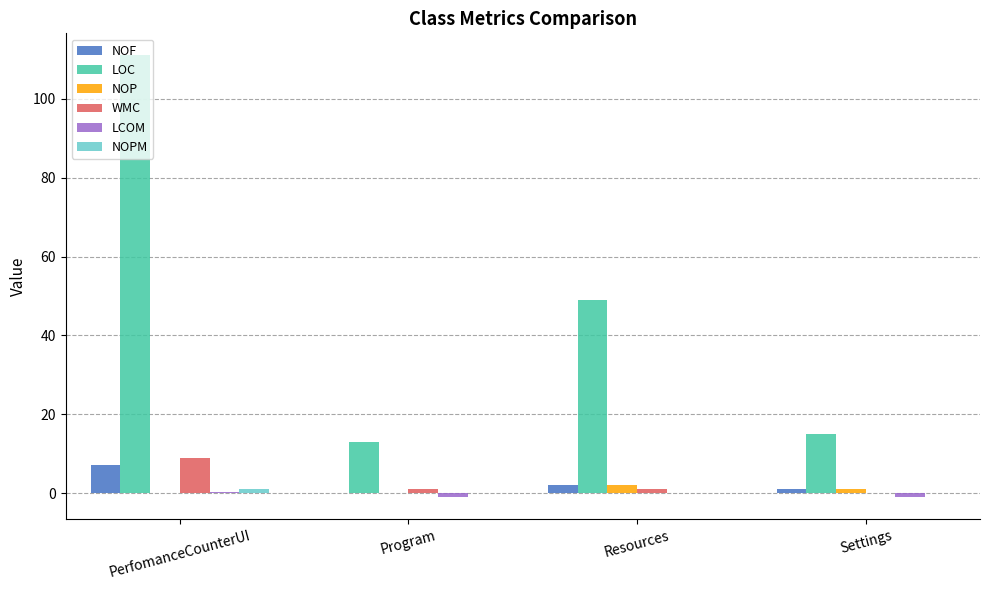

What is the sum of the WMC values at PerfomanceCounterUI and Resources?

10.0